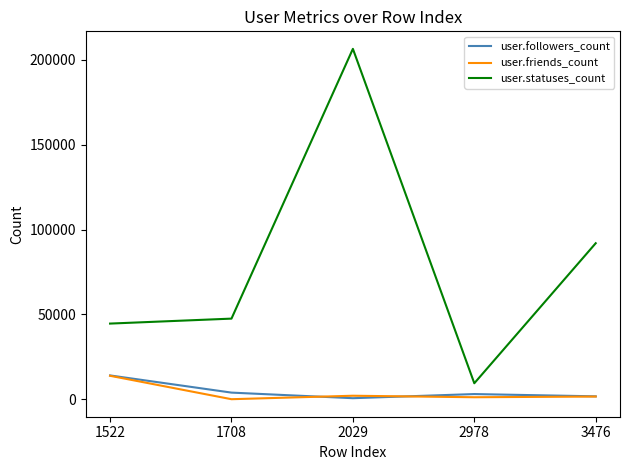

At 2978, list the series in order from smallest to largest.

user.friends_count, user.followers_count, user.statuses_count